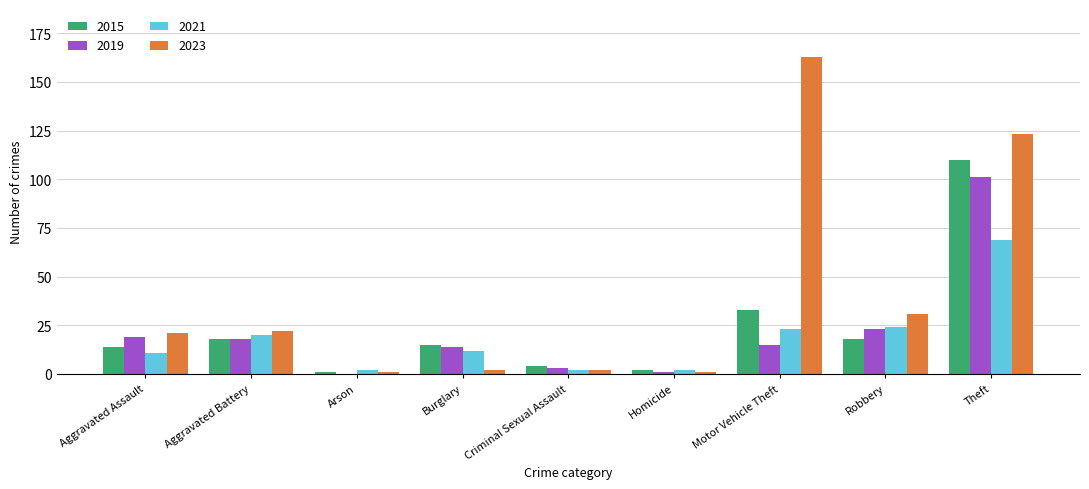

Which series has the largest total across all categories?

2023